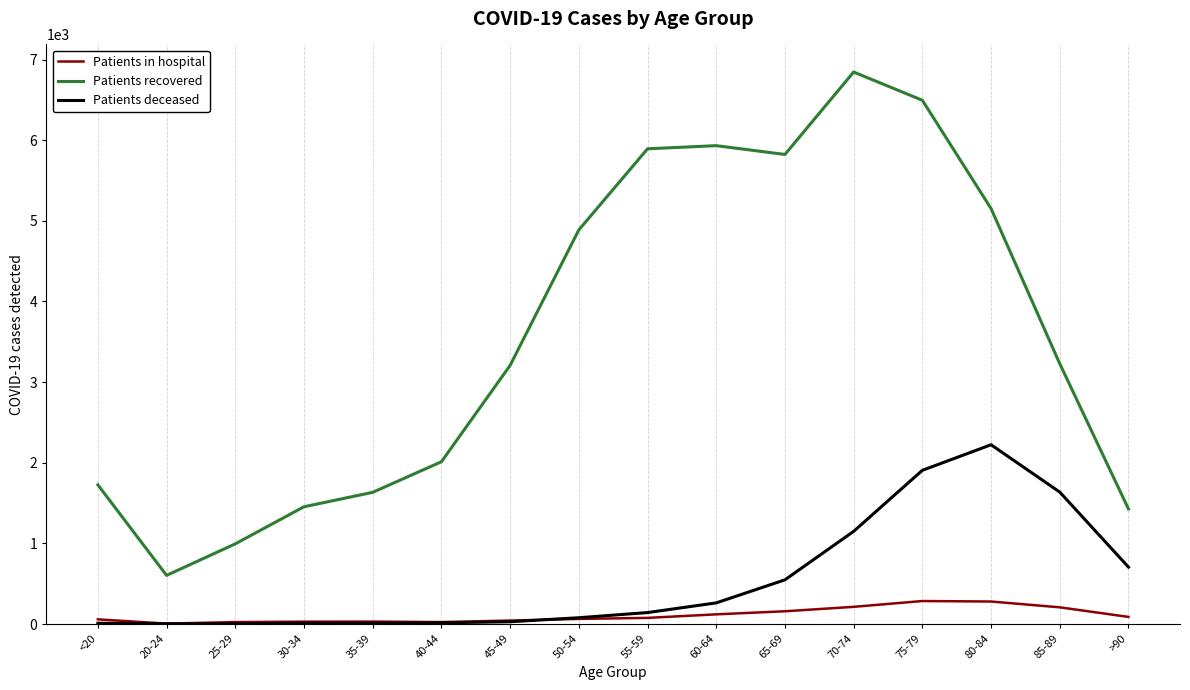

What is the average value of the Patients deceased series?

546